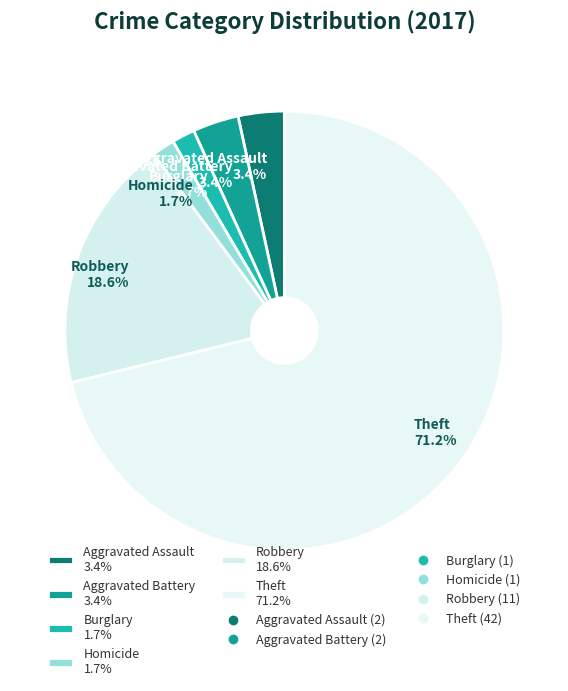

Which has a higher value, Aggravated Battery 3.4% or Homicide 1.7%?

Aggravated Battery 3.4%